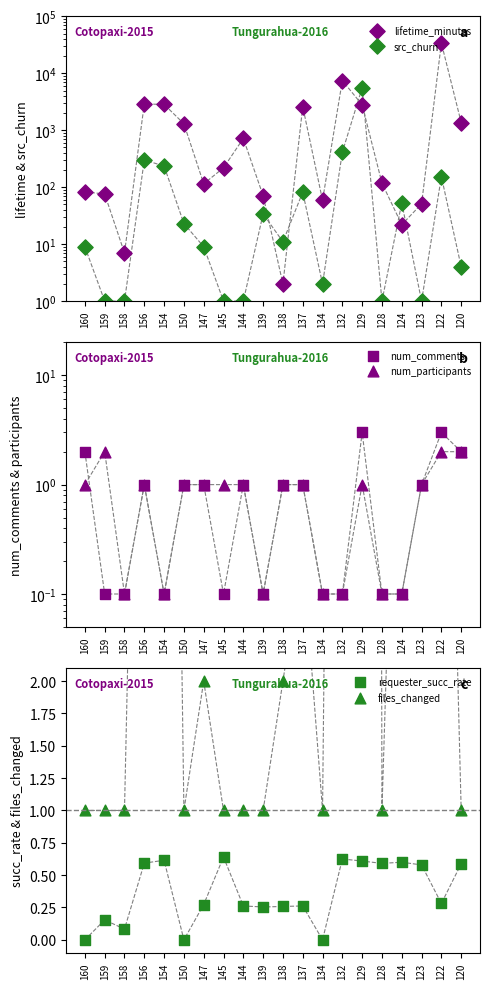

Which series has the largest total across all categories?

lifetime_minutes